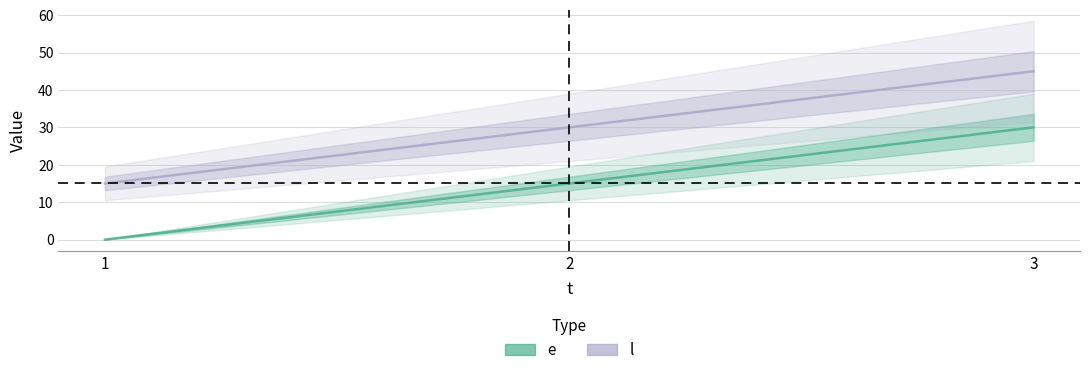

Which has a higher value, 2 or 3?

3